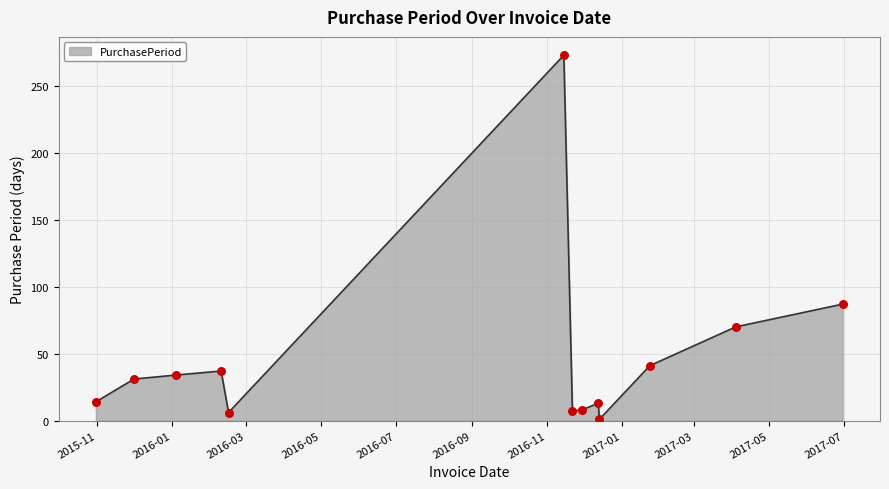

What is the difference between the maximum and minimum values?

272